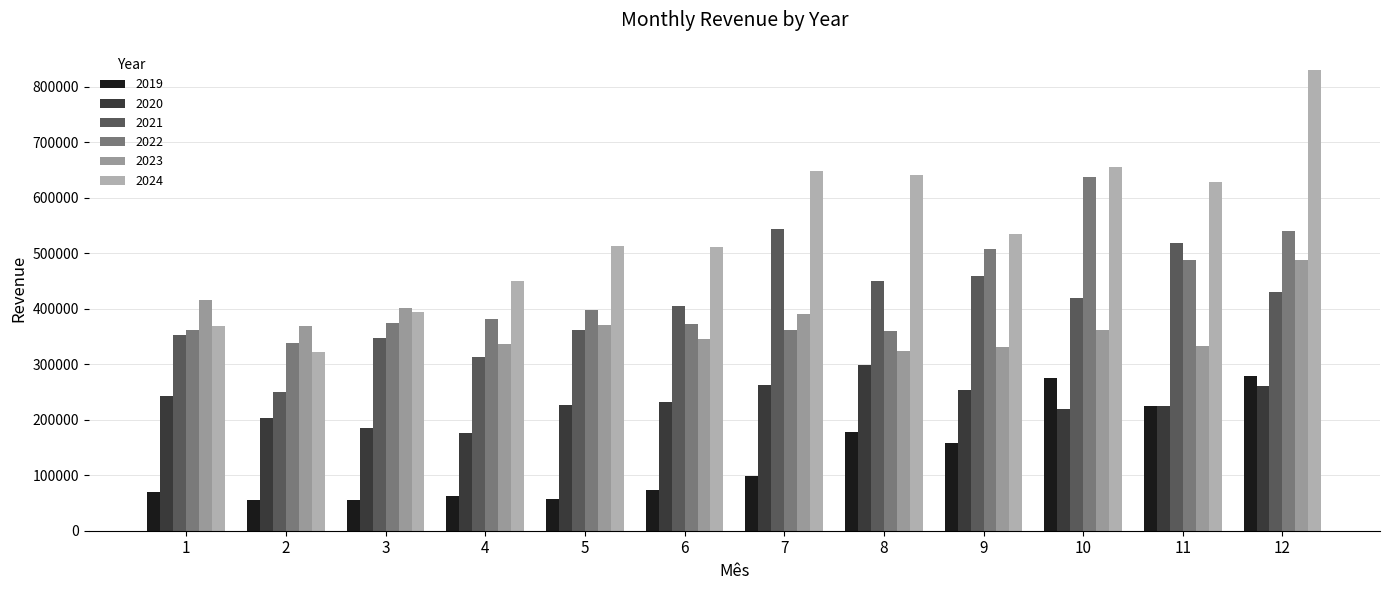

How many data points in 2019 are less than 98652?

6